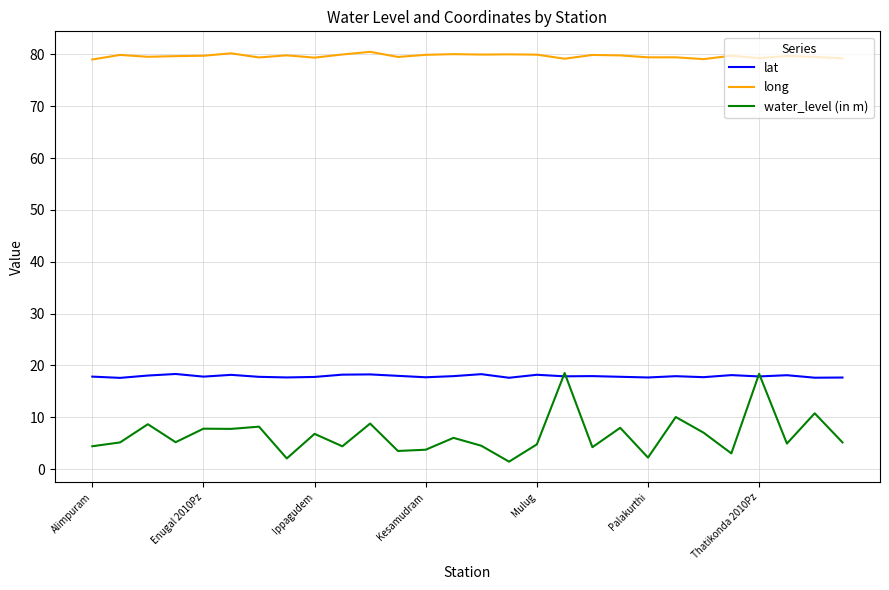

Which series has the widest spread of values?

water_level (in m)